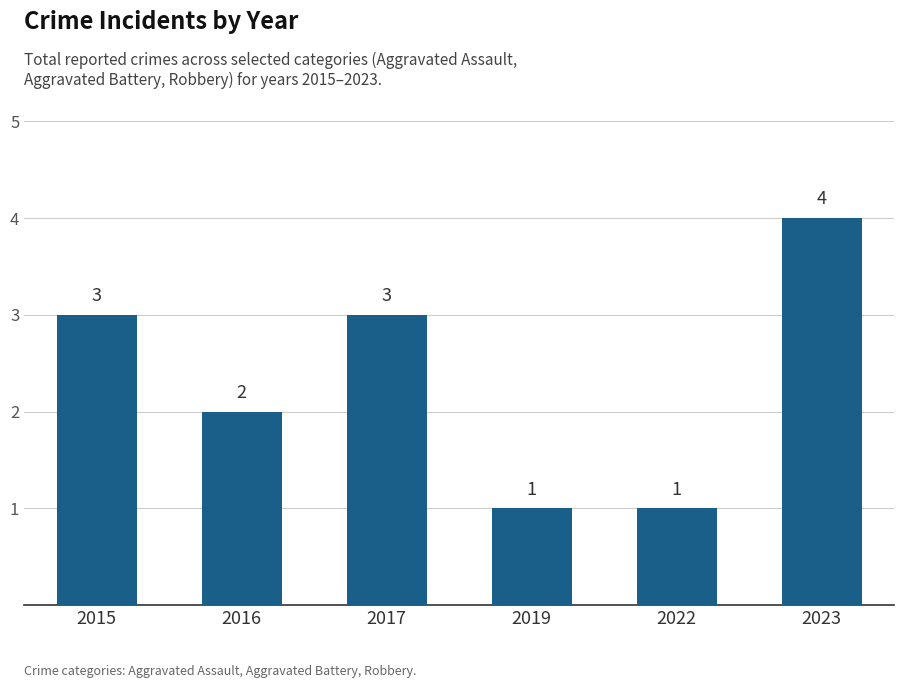

How many bars are there in total?

6